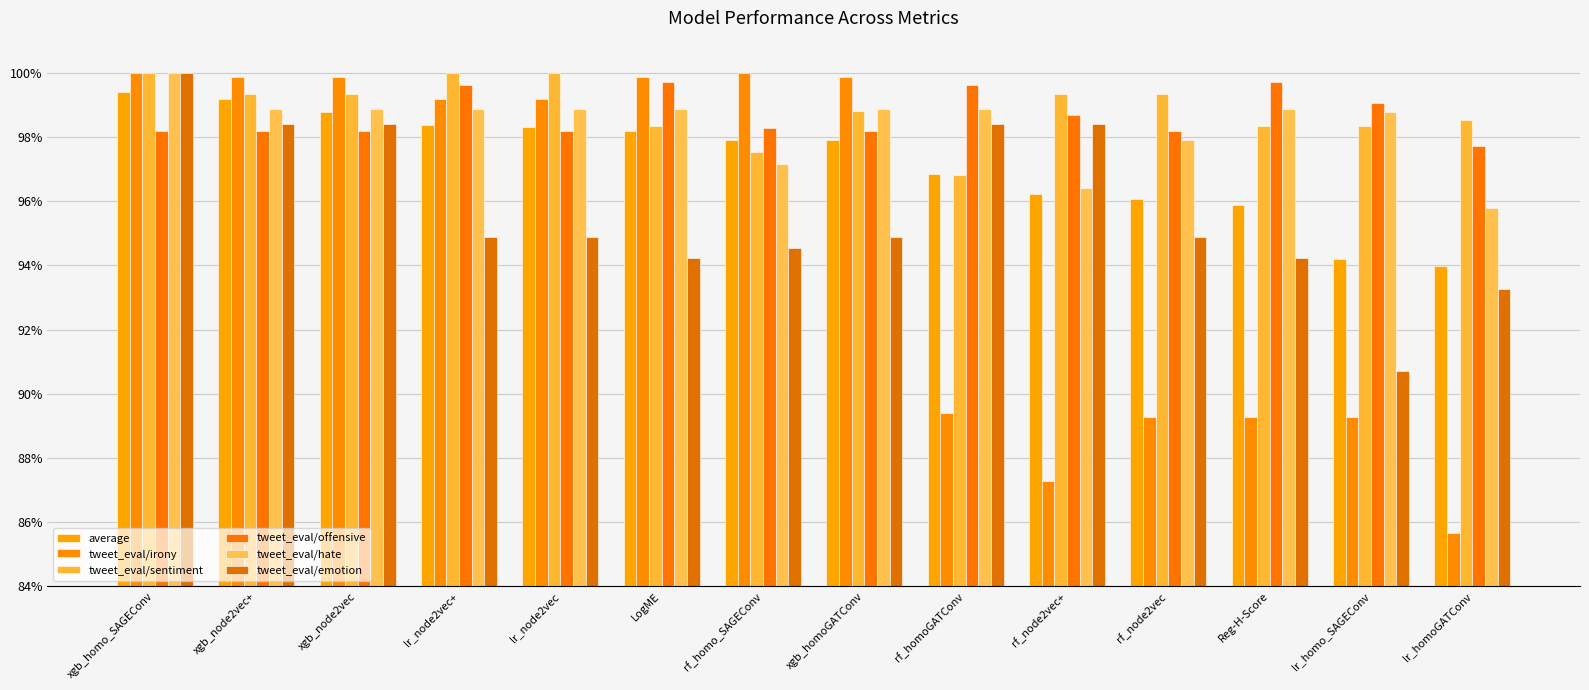

Reading left to right, list all the values displayed in this chart.

average: xgb_homo_SAGEConv=1.0	xgb_node2vec+=1.0	xgb_node2vec=1.0	lr_node2vec+=1.0	lr_node2vec=1.0	LogME=1.0	rf_homo_SAGEConv=1.0	xgb_homoGATConv=1.0	rf_homoGATConv=1.0	rf_node2vec+=1.0	rf_node2vec=1.0	Reg-H-Score=1.0	lr_homo_SAGEConv=0.9	lr_homoGATConv=0.9
tweet_eval/irony: xgb_homo_SAGEConv=1.0	xgb_node2vec+=1.0	xgb_node2vec=1.0	lr_node2vec+=1.0	lr_node2vec=1.0	LogME=1.0	rf_homo_SAGEConv=1.0	xgb_homoGATConv=1.0	rf_homoGATConv=0.9	rf_node2vec+=0.9	rf_node2vec=0.9	Reg-H-Score=0.9	lr_homo_SAGEConv=0.9	lr_homoGATConv=0.9
tweet_eval/sentiment: xgb_homo_SAGEConv=1.0	xgb_node2vec+=1.0	xgb_node2vec=1.0	lr_node2vec+=1.0	lr_node2vec=1.0	LogME=1.0	rf_homo_SAGEConv=1.0	xgb_homoGATConv=1.0	rf_homoGATConv=1.0	rf_node2vec+=1.0	rf_node2vec=1.0	Reg-H-Score=1.0	lr_homo_SAGEConv=1.0	lr_homoGATConv=1.0
tweet_eval/offensive: xgb_homo_SAGEConv=1.0	xgb_node2vec+=1.0	xgb_node2vec=1.0	lr_node2vec+=1.0	lr_node2vec=1.0	LogME=1.0	rf_homo_SAGEConv=1.0	xgb_homoGATConv=1.0	rf_homoGATConv=1.0	rf_node2vec+=1.0	rf_node2vec=1.0	Reg-H-Score=1.0	lr_homo_SAGEConv=1.0	lr_homoGATConv=1.0
tweet_eval/hate: xgb_homo_SAGEConv=1.0	xgb_node2vec+=1.0	xgb_node2vec=1.0	lr_node2vec+=1.0	lr_node2vec=1.0	LogME=1.0	rf_homo_SAGEConv=1.0	xgb_homoGATConv=1.0	rf_homoGATConv=1.0	rf_node2vec+=1.0	rf_node2vec=1.0	Reg-H-Score=1.0	lr_homo_SAGEConv=1.0	lr_homoGATConv=1.0
tweet_eval/emotion: xgb_homo_SAGEConv=1.0	xgb_node2vec+=1.0	xgb_node2vec=1.0	lr_node2vec+=0.9	lr_node2vec=0.9	LogME=0.9	rf_homo_SAGEConv=0.9	xgb_homoGATConv=0.9	rf_homoGATConv=1.0	rf_node2vec+=1.0	rf_node2vec=0.9	Reg-H-Score=0.9	lr_homo_SAGEConv=0.9	lr_homoGATConv=0.9